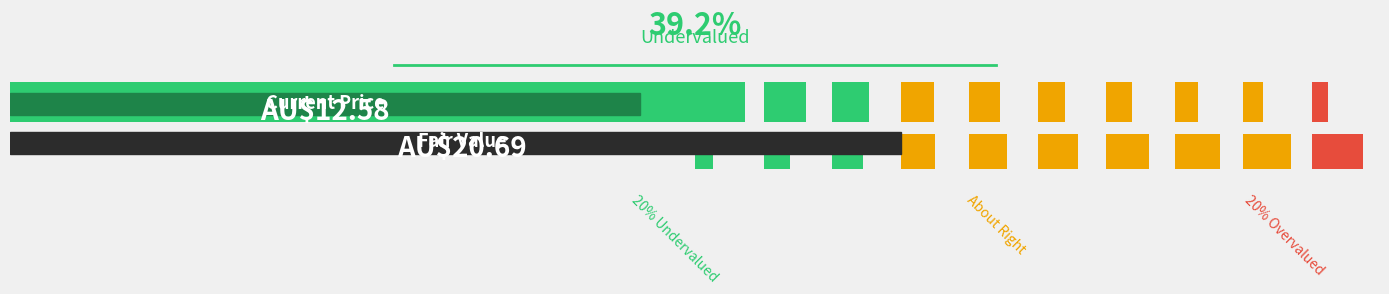

Is it true that rate_drive equals 0.1 at 19?

False